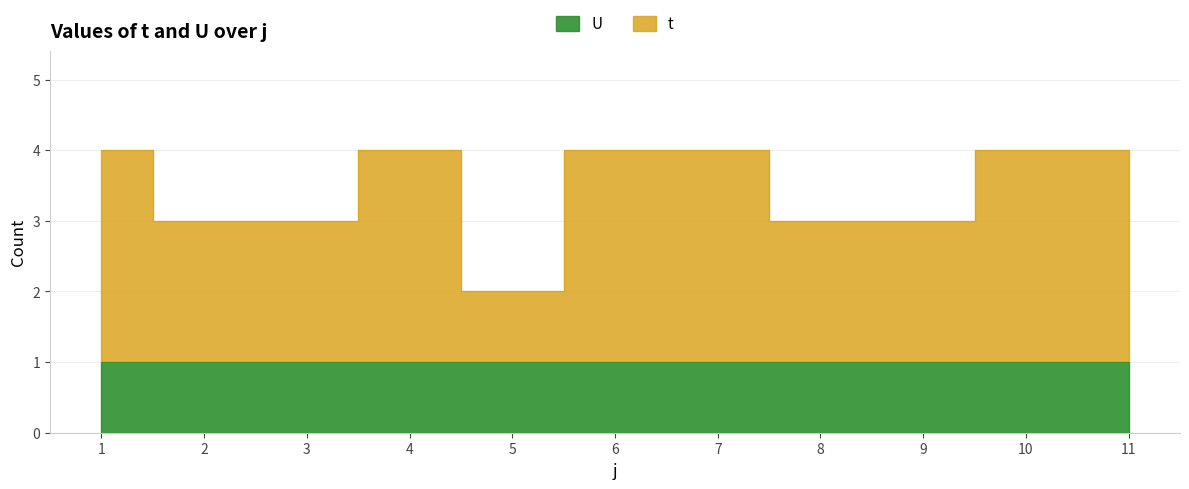

At which category does the data reach its first local valley?

5